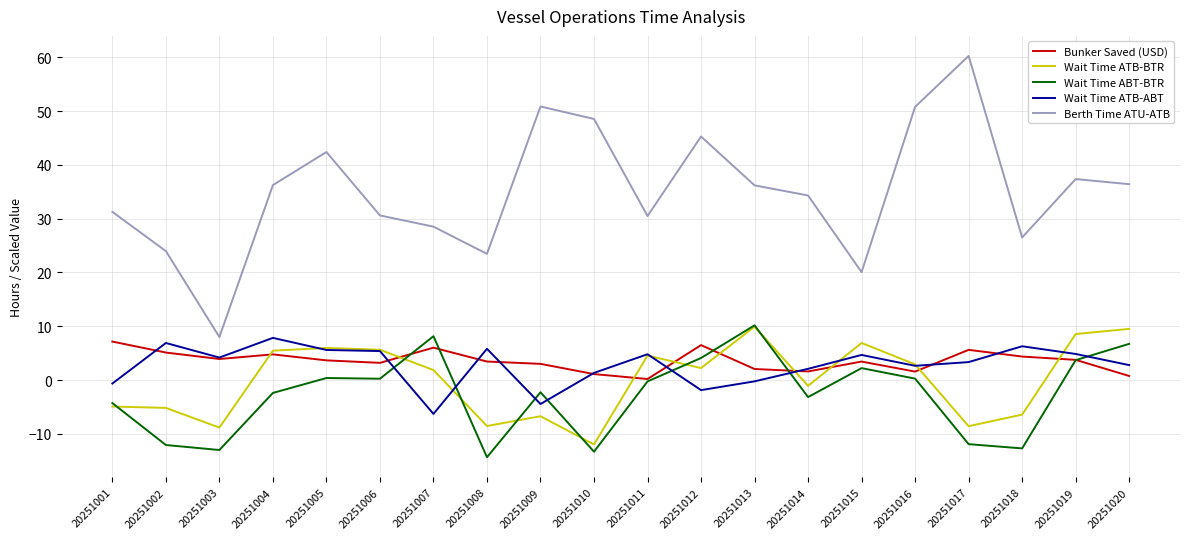

What value does the Bunker Saved (USD) series have at 20251009?

3.0